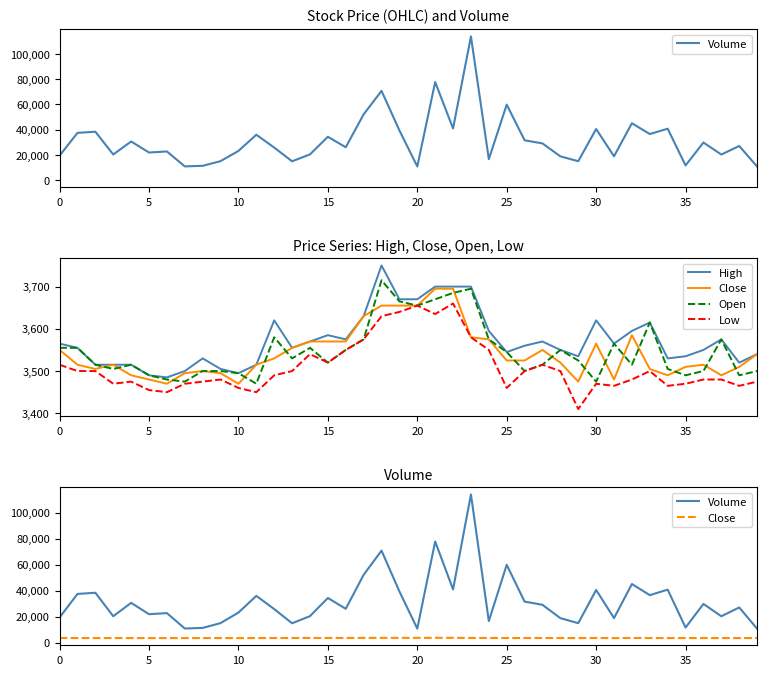

Does the chart have visible grid lines?

No